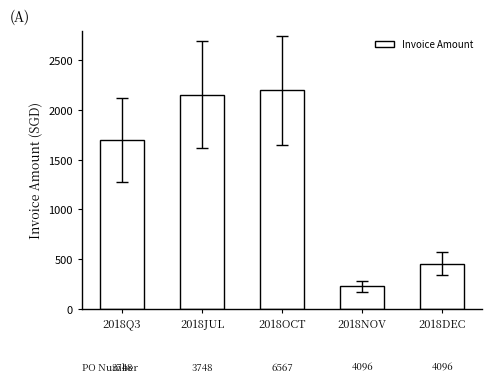

What is the change in value from 2018Q3 to 2018JUL?

+458.3